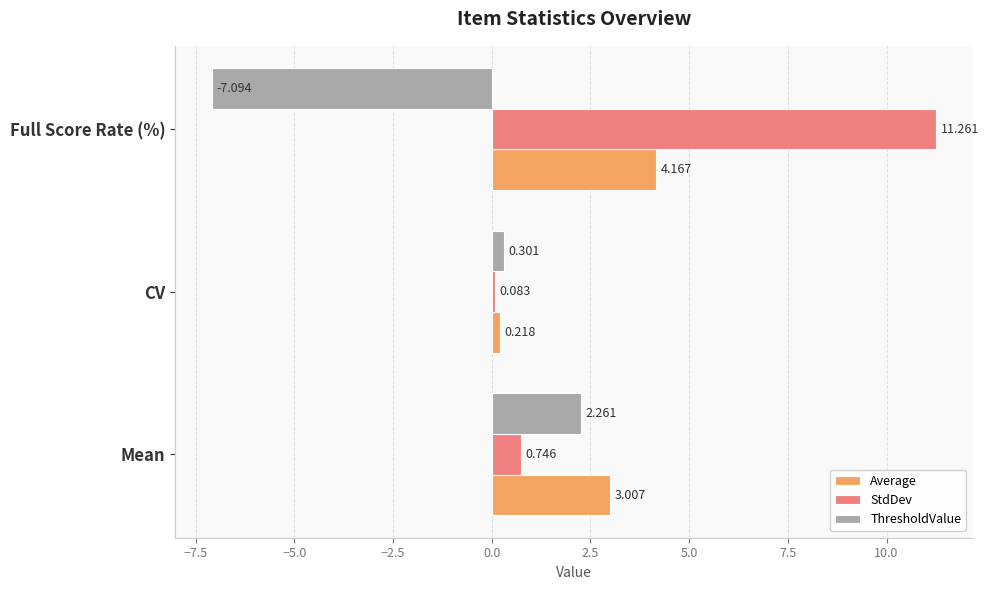

Which series has the widest spread of values?

StdDev